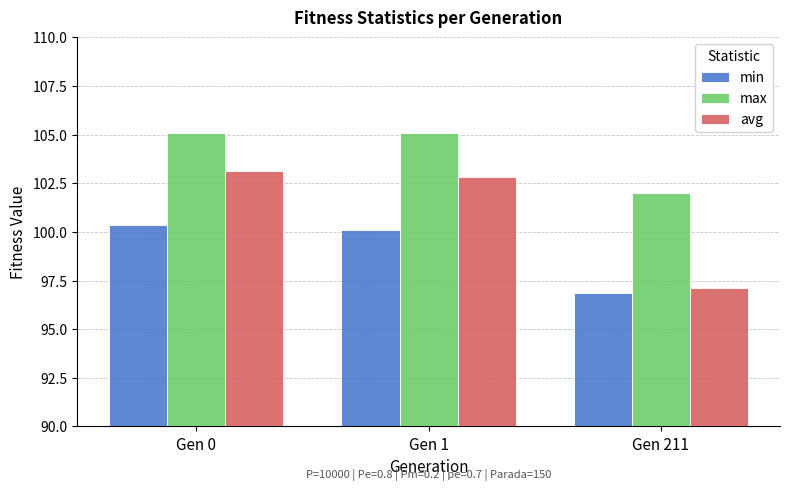

What is the value of the avg bar at the 2nd from the left?

102.8